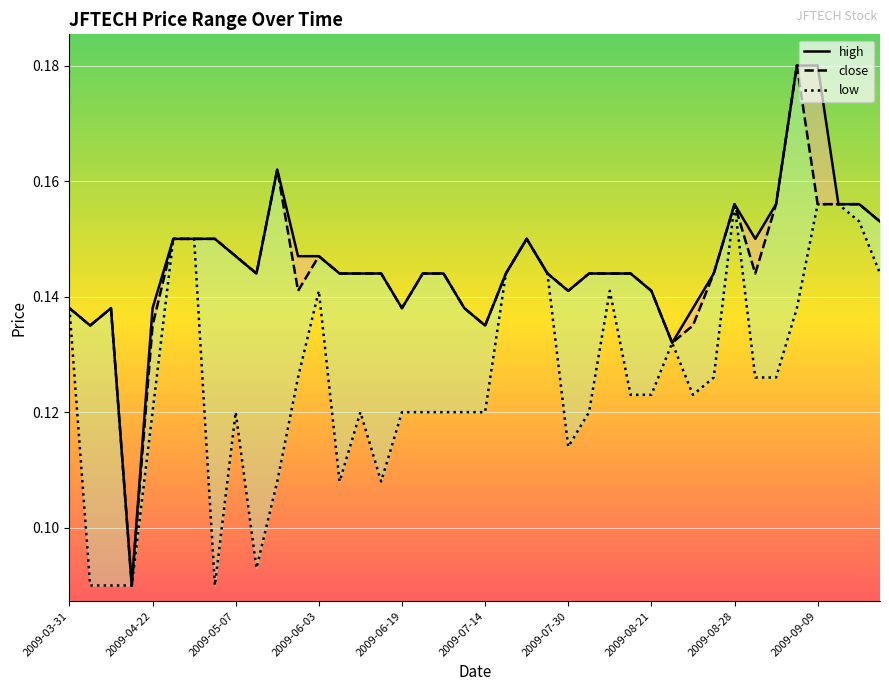

How many interior local valleys does the close series have?

9